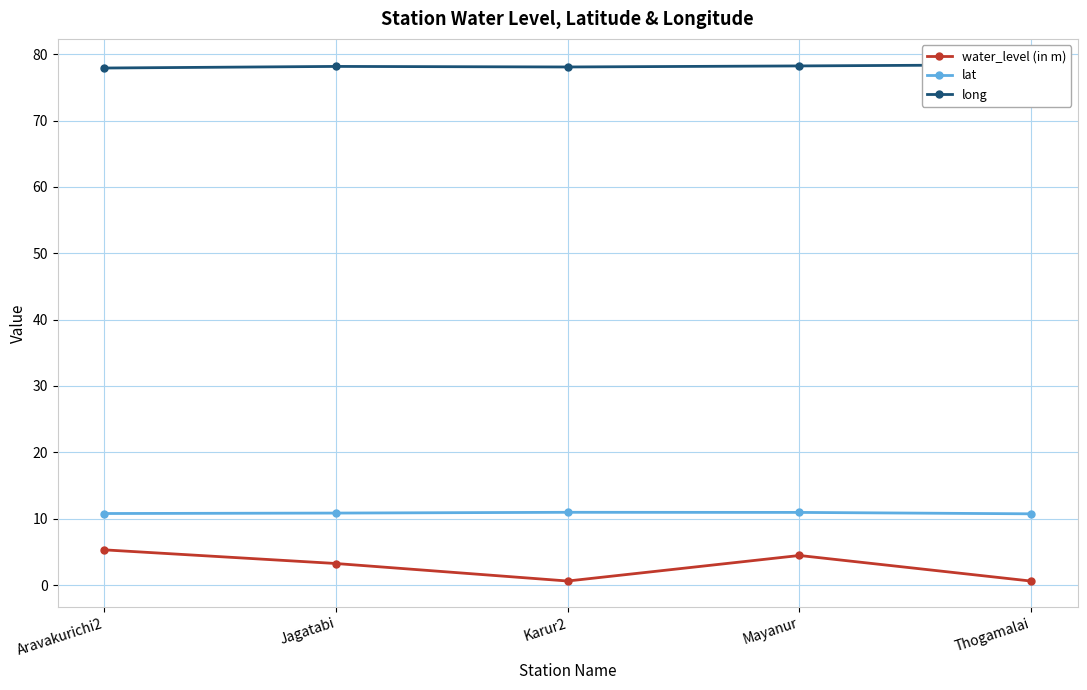

At which category does long reach its first local peak?

Jagatabi